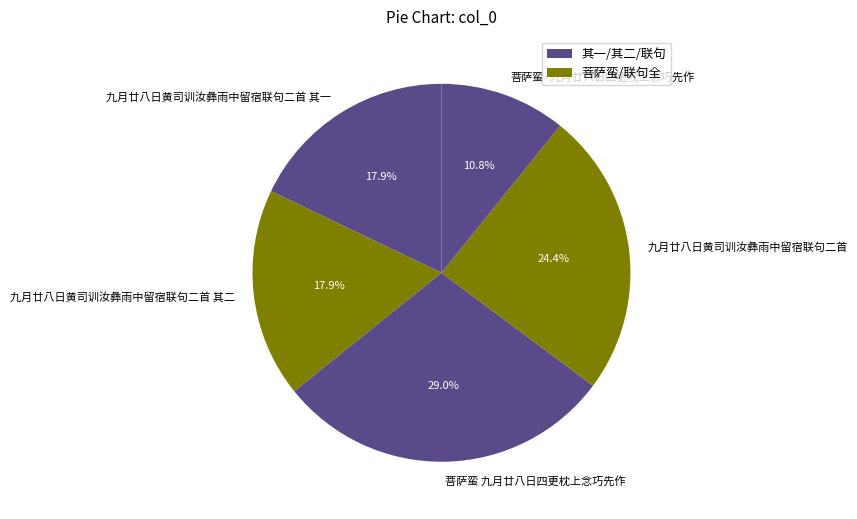

Is 九月廿八日黄司训汝彝雨中留宿联句二首 the majority of the pie?

No